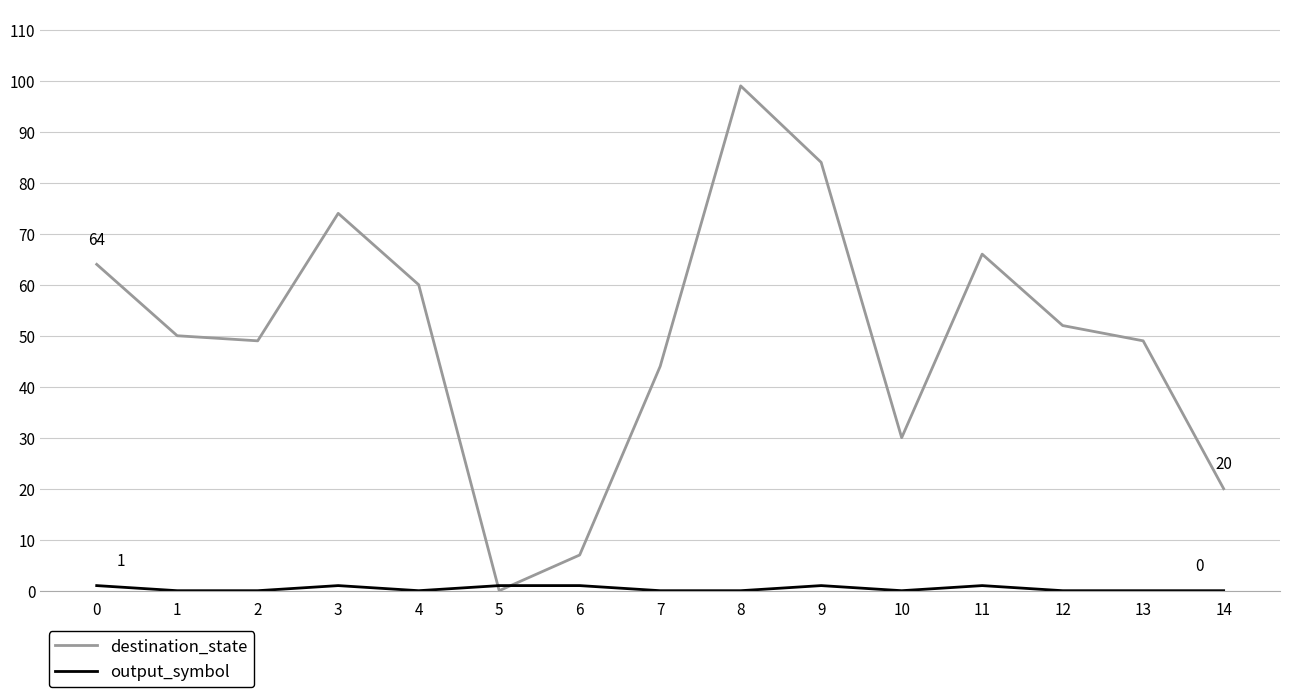

At which category does destination_state reach its first local valley?

2